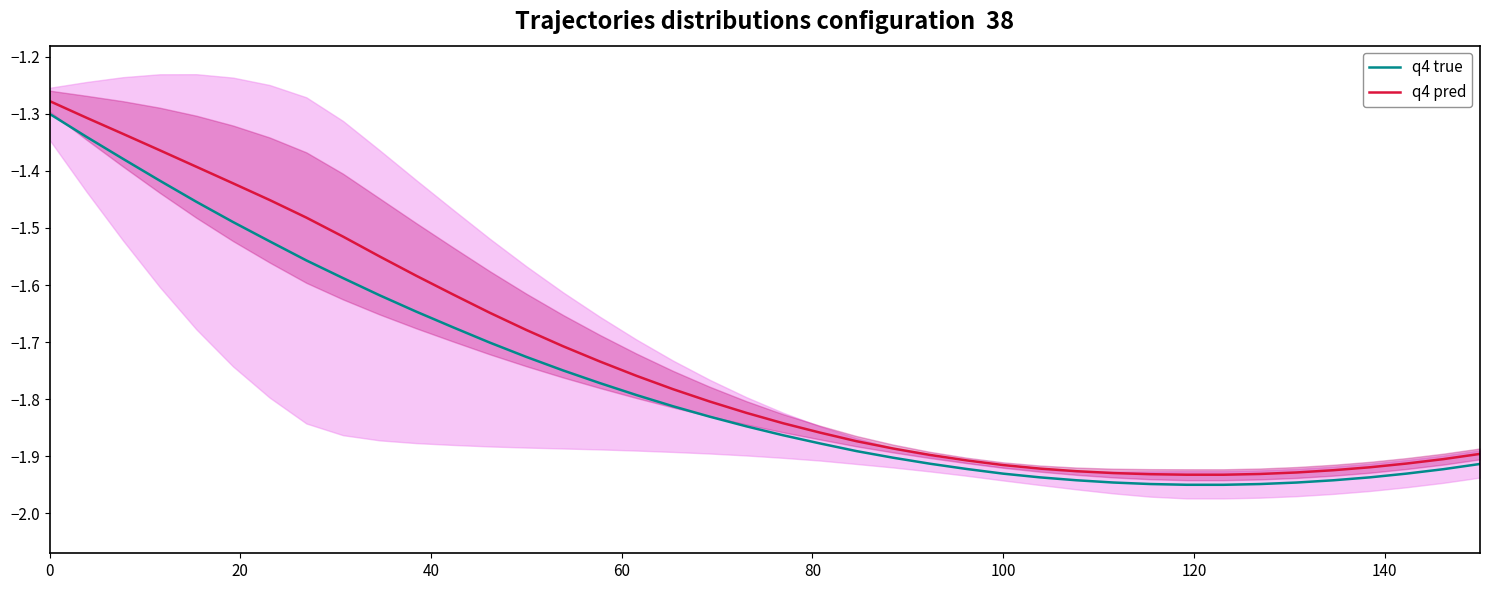

The value of q4 true at 0 is -1.3. True or false?

True